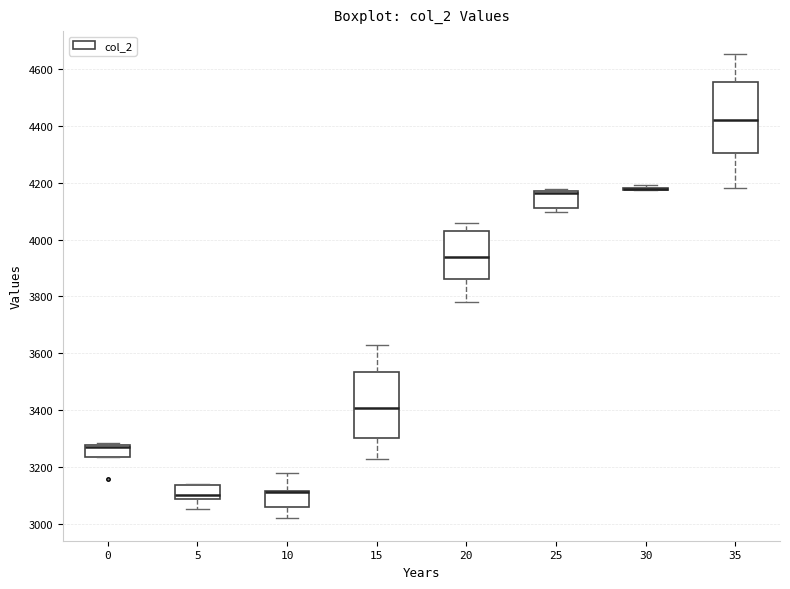

Reading left to right, transcribe this box plot: for each box, give where its median line is, the range the box spans, and where its two whiskers end, as read against the y-axis. The values are not printed on the chart, so give them approximately, as read against the axis.

0: median 3280 (drawn on the box's upper edge), box 3240 to 3280, whiskers 3240 to 3280 (just above the box's upper edge)
5: median 3100, box 3080 to 3140, whiskers 3060 to 3140
10: median 3120 (drawn on the box's upper edge), box 3060 to 3120, whiskers 3020 to 3180
15: median 3400, box 3300 to 3540, whiskers 3220 to 3620
20: median 3940, box 3860 to 4040, whiskers 3780 to 4060
25: median 4160 (drawn on the box's upper edge), box 4100 to 4180, whiskers 4100 (just below the box's lower edge) to 4180 (just above the box's upper edge)
30: box collapsed to a line at 4180, whiskers 4180 to 4200
35: median 4420, box 4300 to 4560, whiskers 4180 to 4660